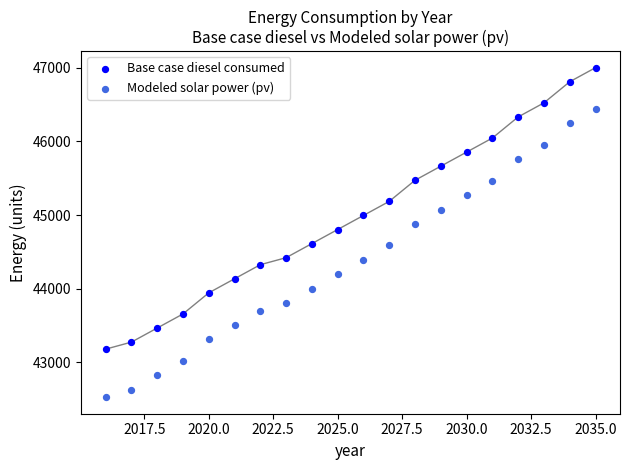

Which series contains the highest Y value?

Base case diesel consumed